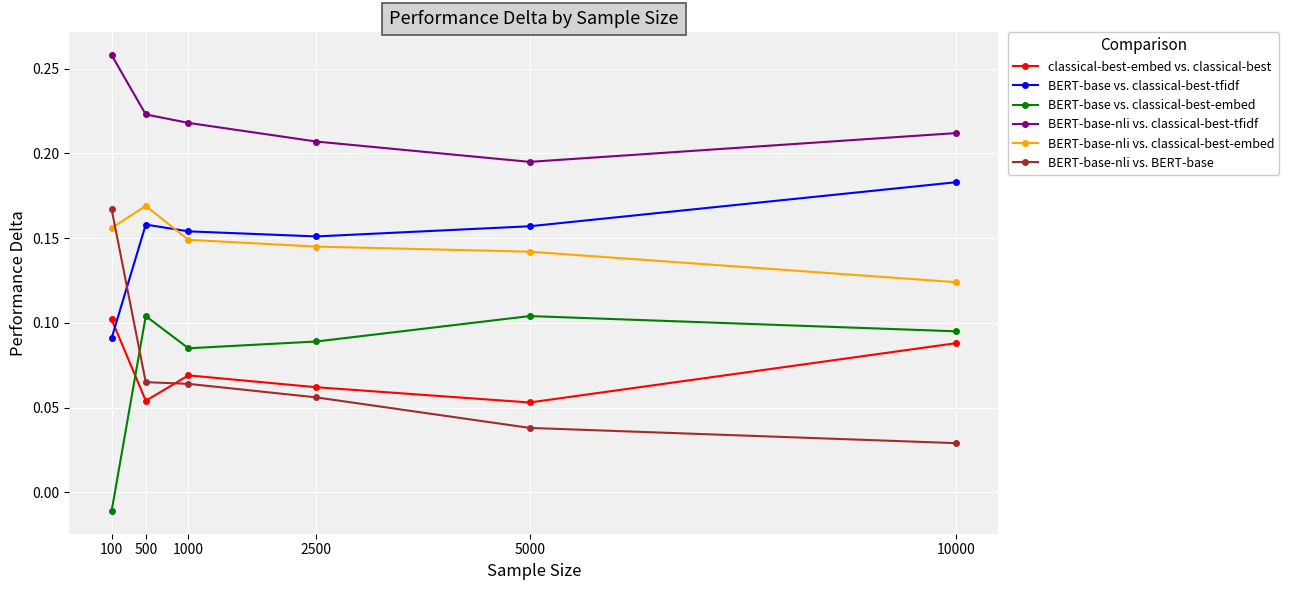

The value of BERT-base-nli vs. BERT-base at 2500 is 0.1. True or false?

True